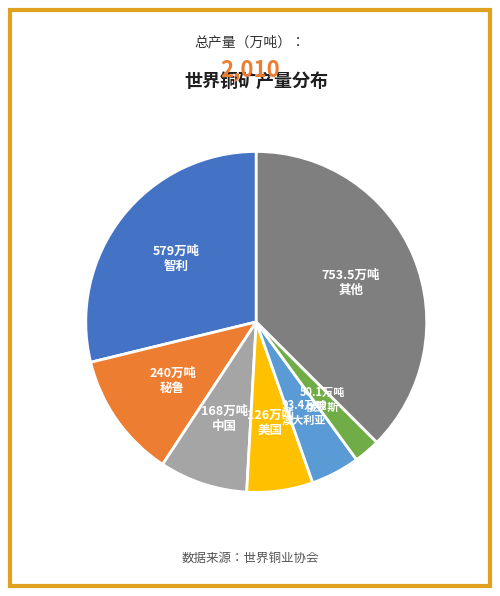

The 秘鲁 slice represents 12% of the pie. True or false?

True